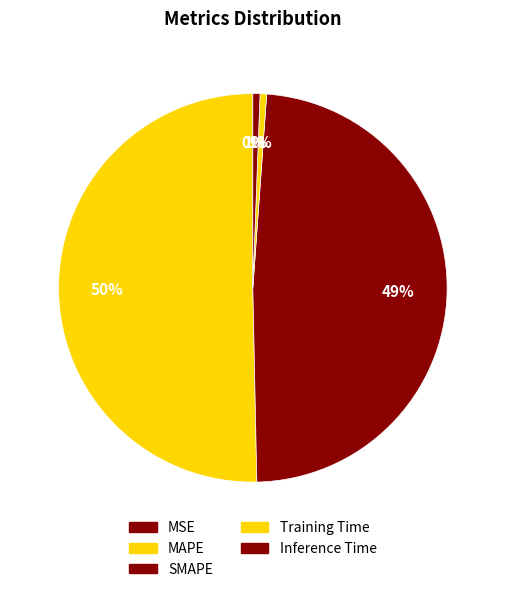

To the nearest percent, what is the combined percentage of Inference Time and SMAPE?

49%